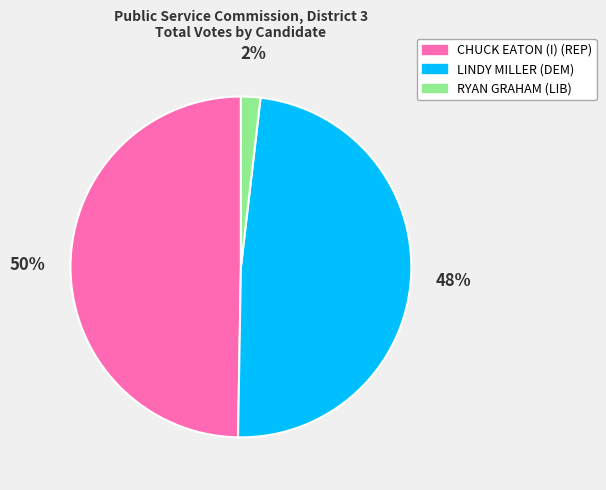

Which slice is the smallest?

RYAN GRAHAM (LIB)